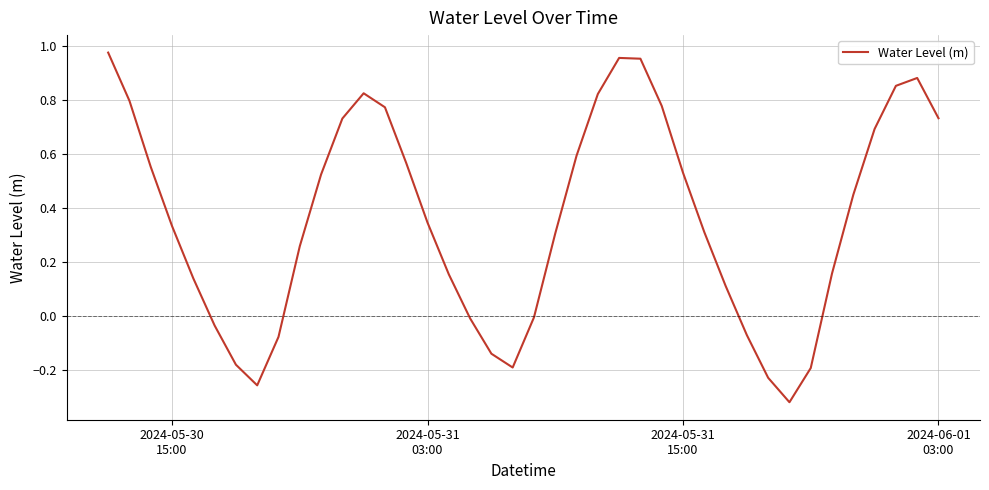

What is the difference between the maximum and minimum values?

1.3